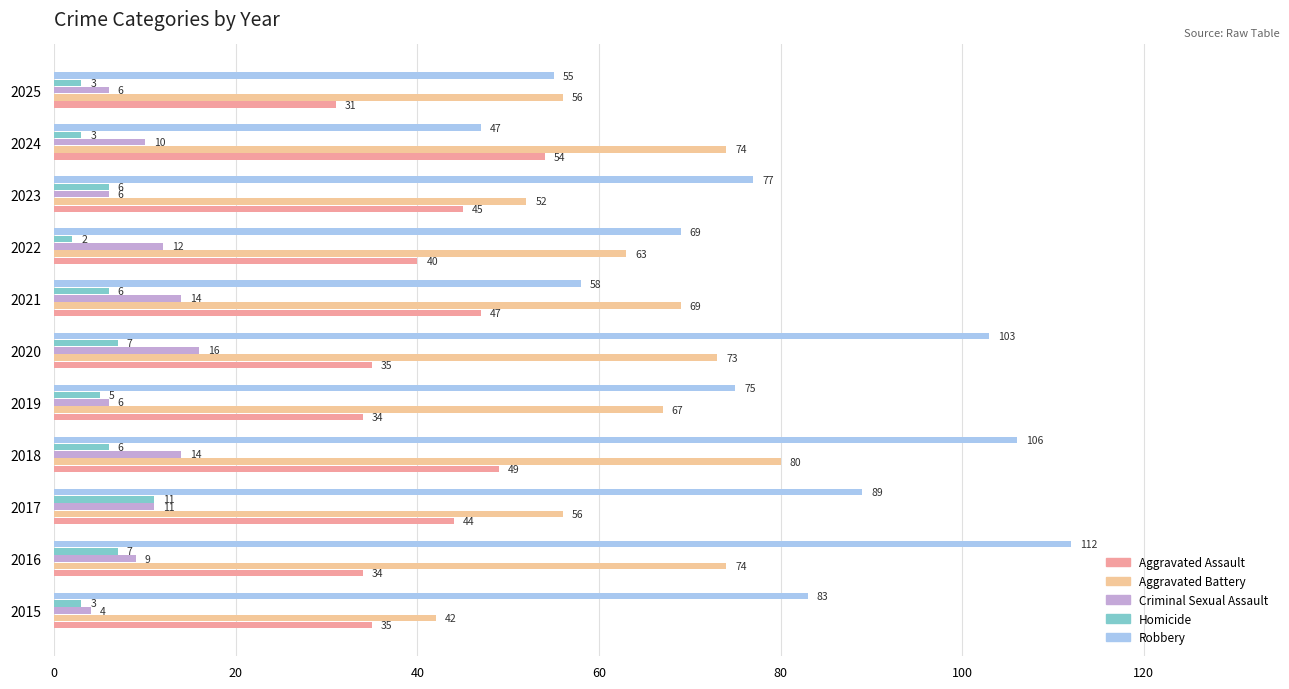

Which series changed the most between 2022 and 2024?

Robbery